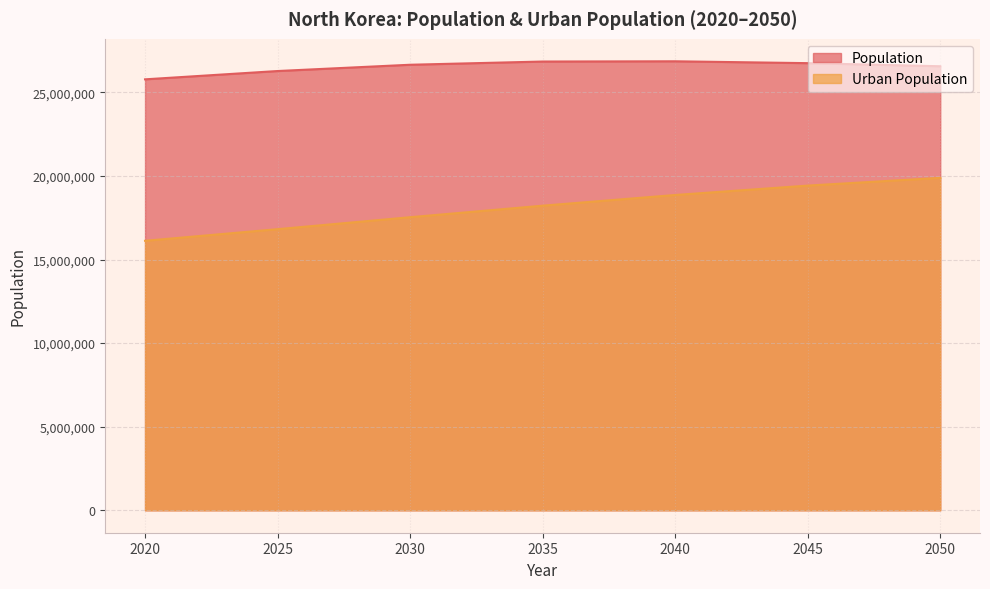

True or false: Urban Population and Population intersect in this chart.

False